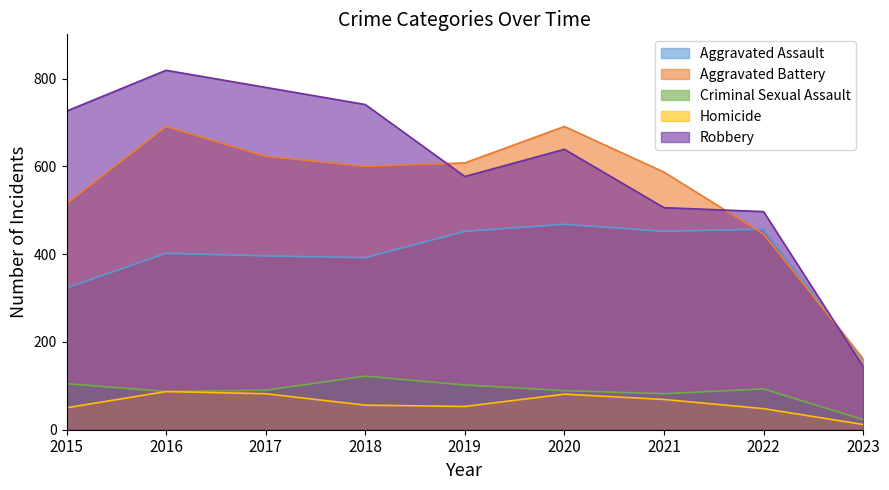

Which series changed the most between 2017 and 2021?

Robbery